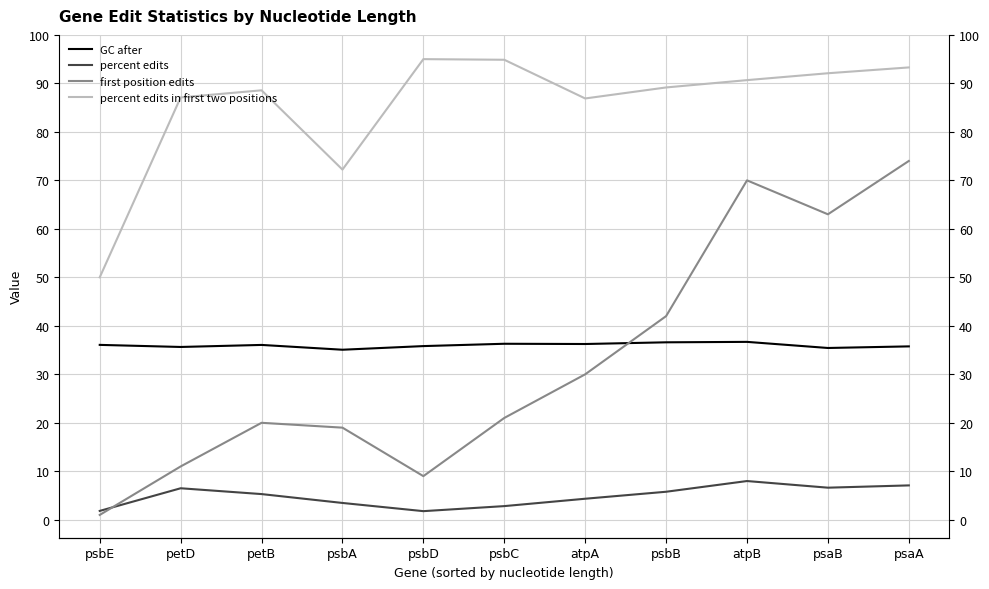

How many lines are shown in the chart?

4